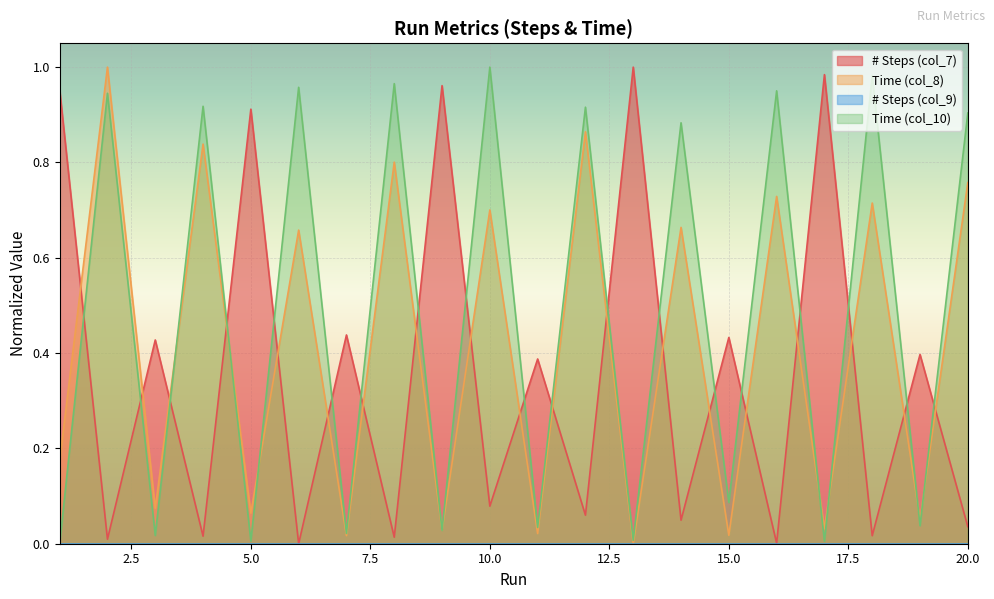

Where is # Steps (col_7) nearest to the value 0?

6